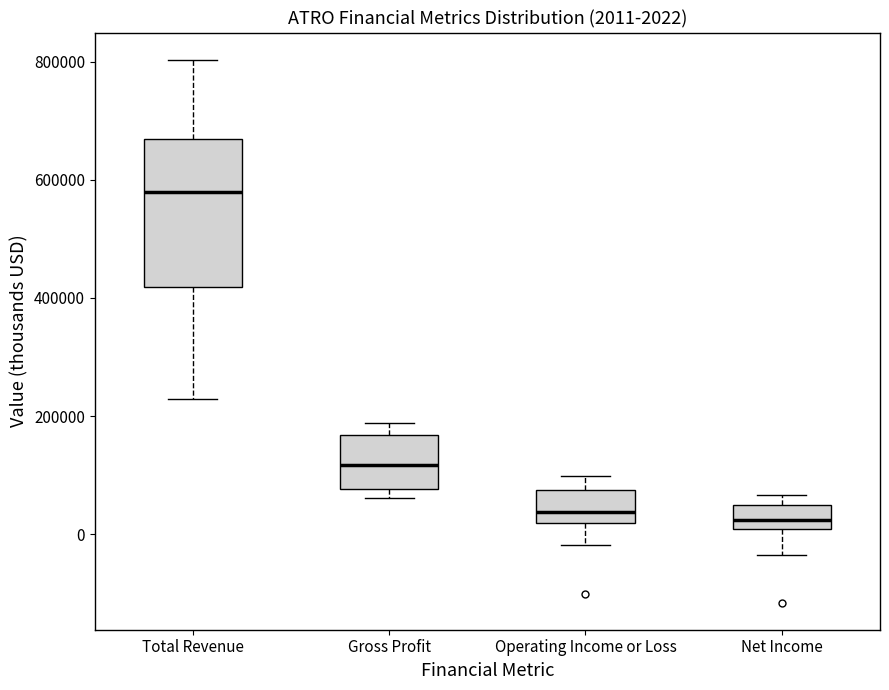

Comparing the boxes themselves (not the whiskers), which one is the tallest?

Total Revenue